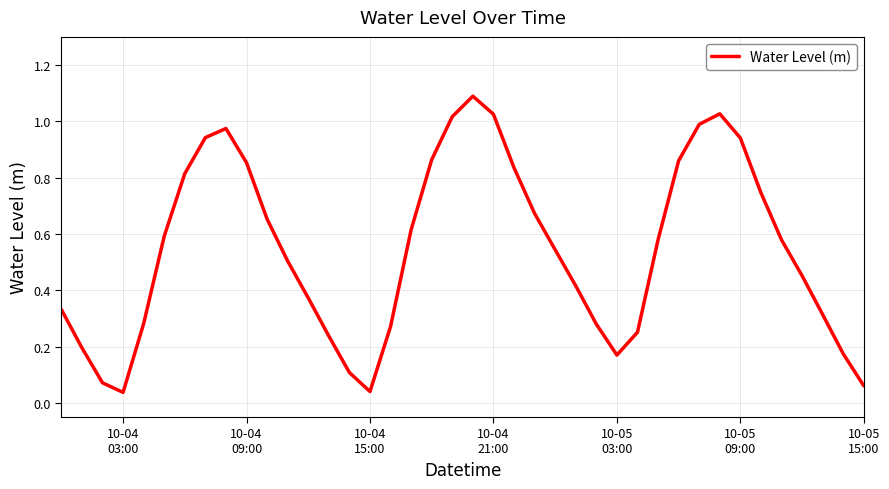

What is the difference between the maximum and minimum values?

1.1